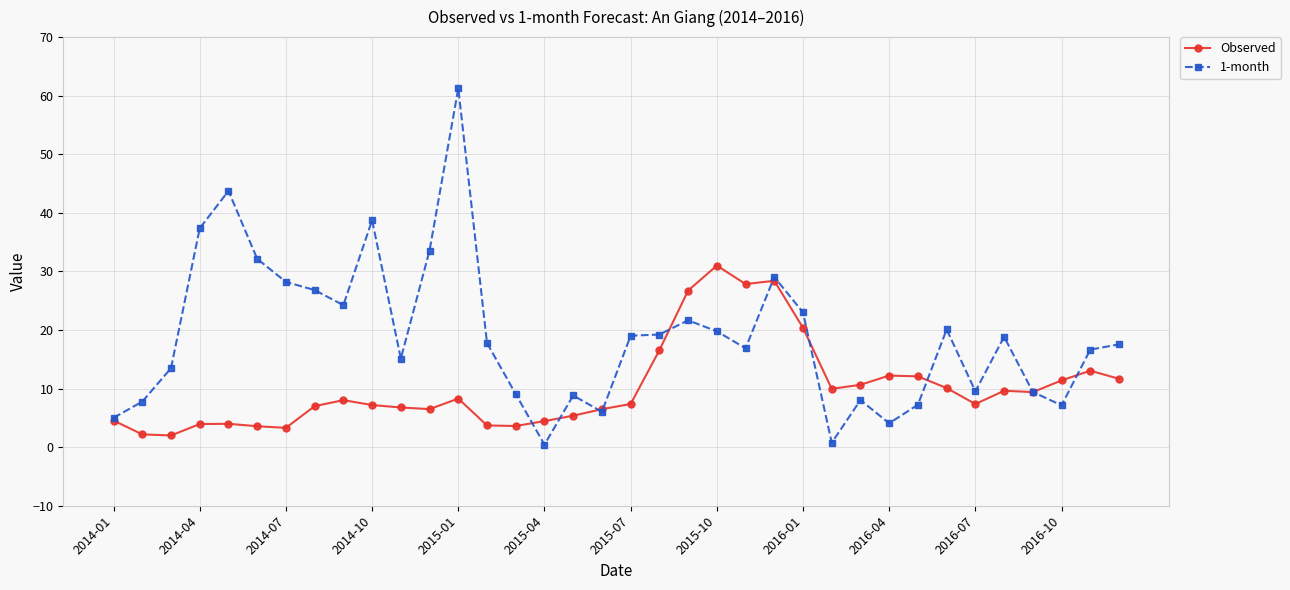

List the series in order of their overall mean, lowest first.

Observed, 1-month